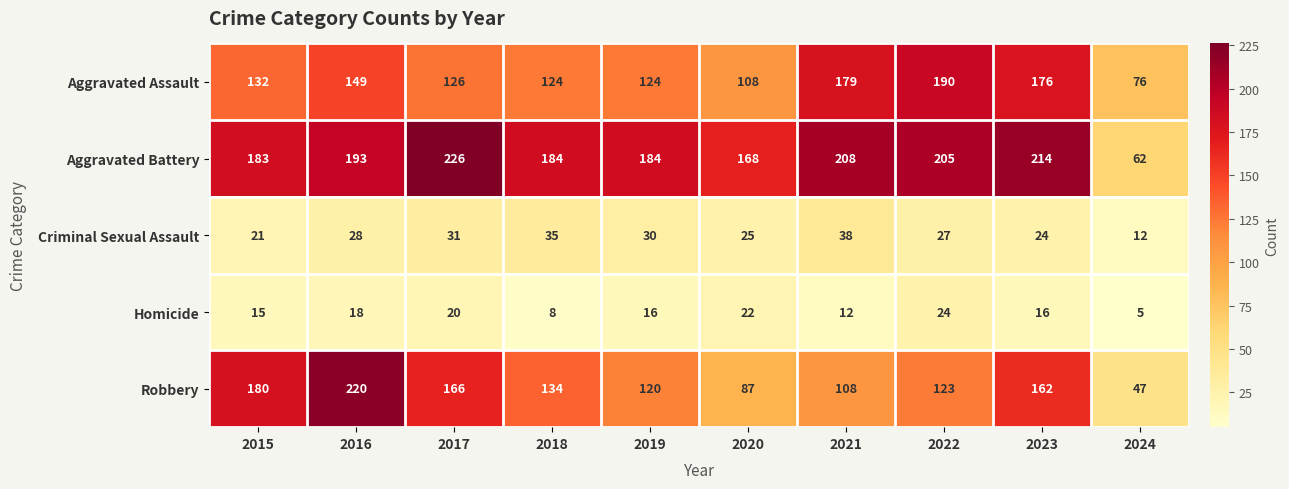

At which category is the sum across all series the highest?

2016